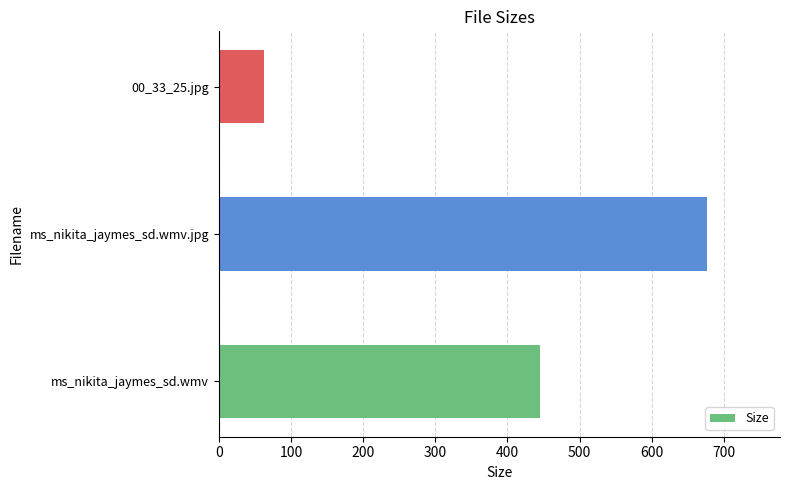

How many series are shown in this chart?

1